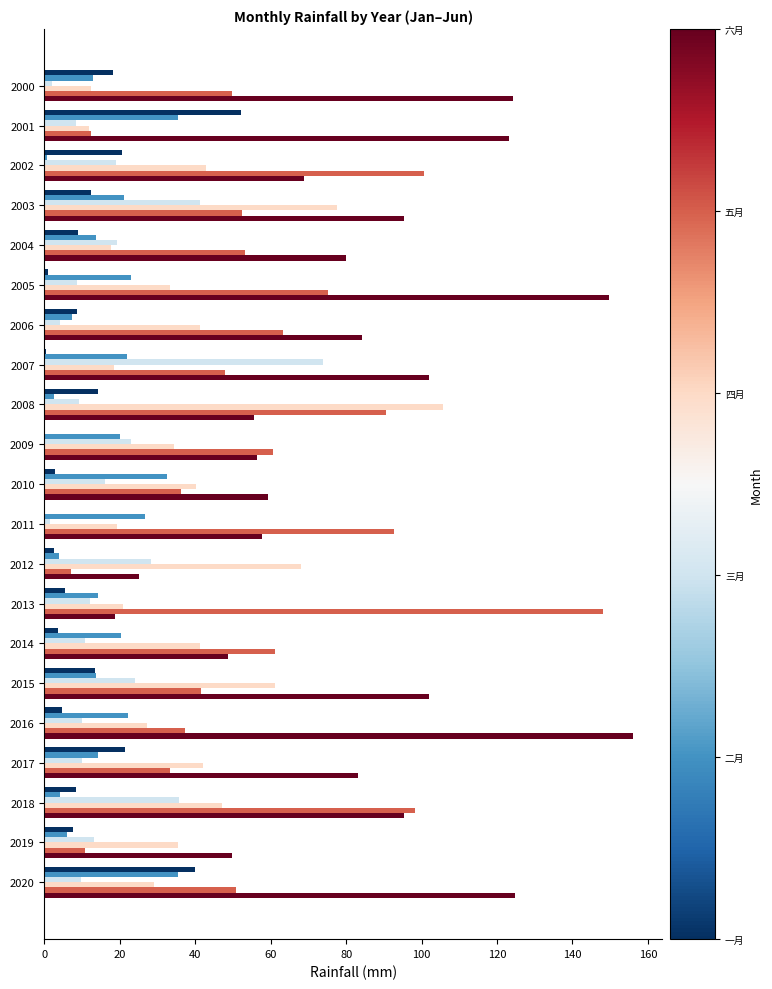

Which category has the highest value across all series?

2016